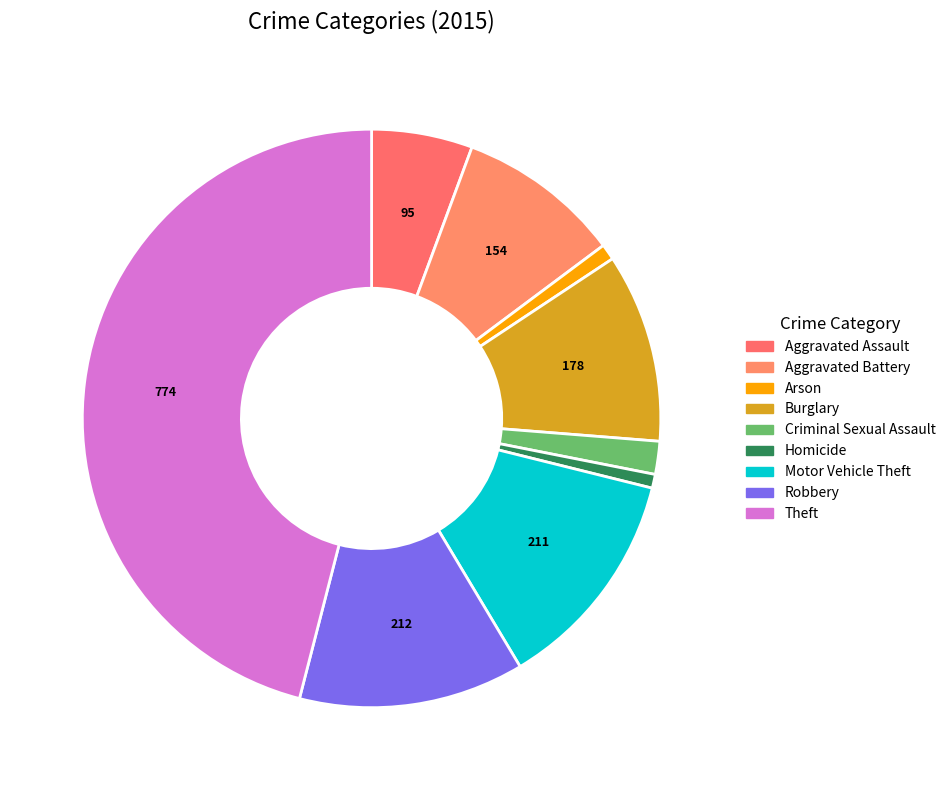

What is the smallest slice in the pie chart?

Homicide